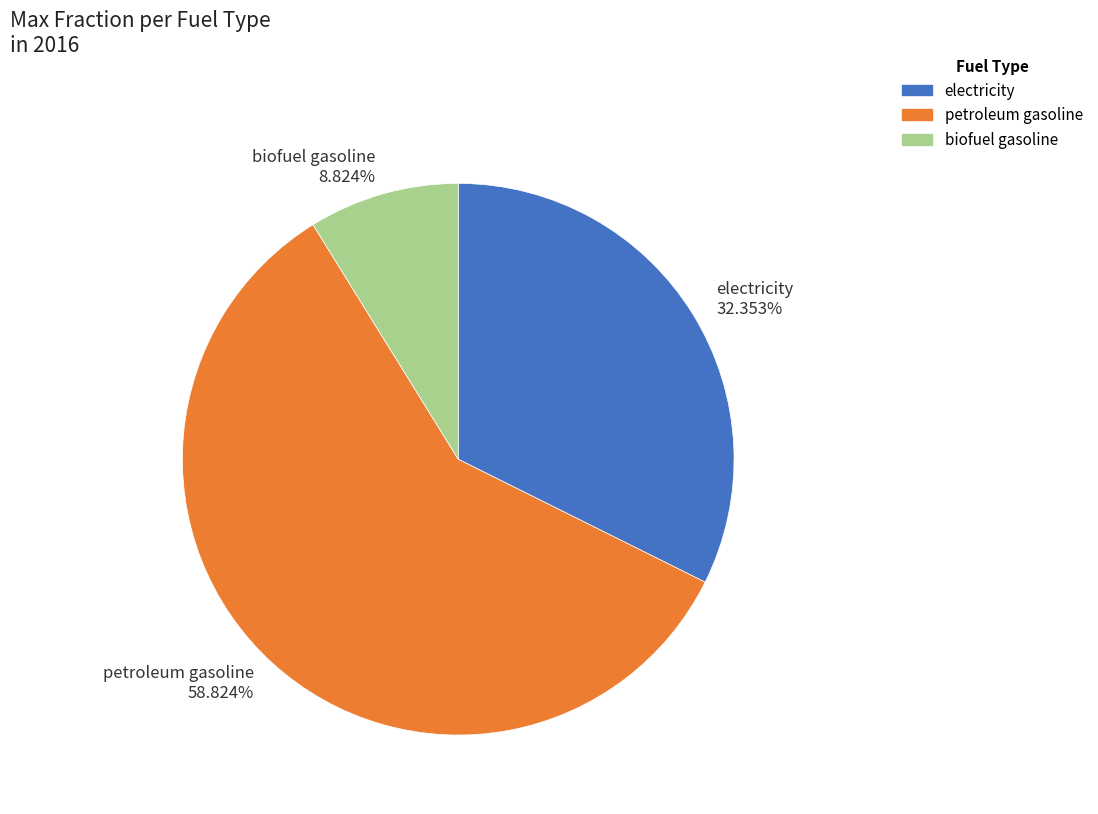

To the nearest percent, what is the difference between the largest and smallest slice percentages?

50%